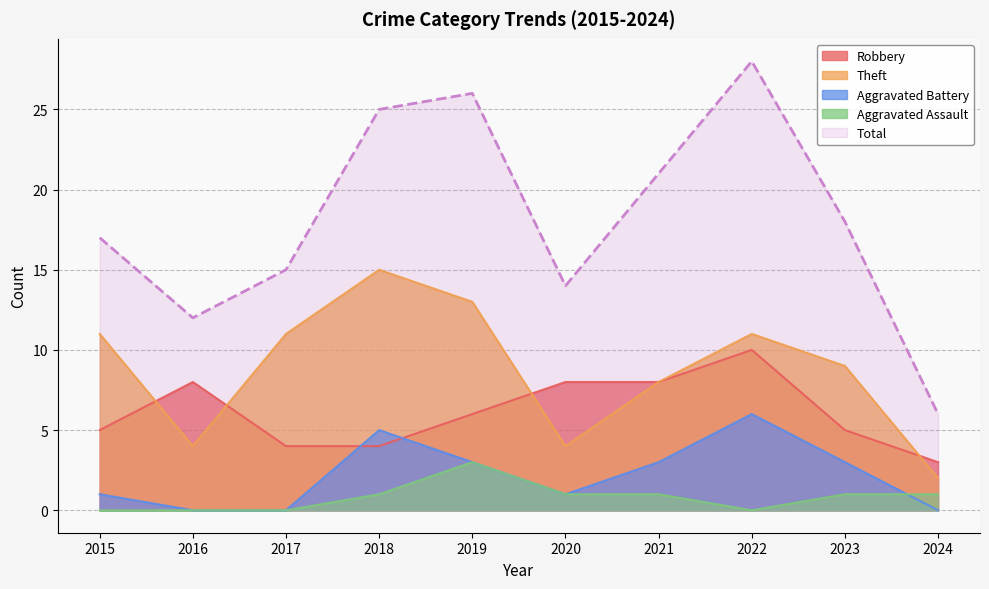

True or false: Aggravated Battery has more than 2 points higher than both neighbors.

False